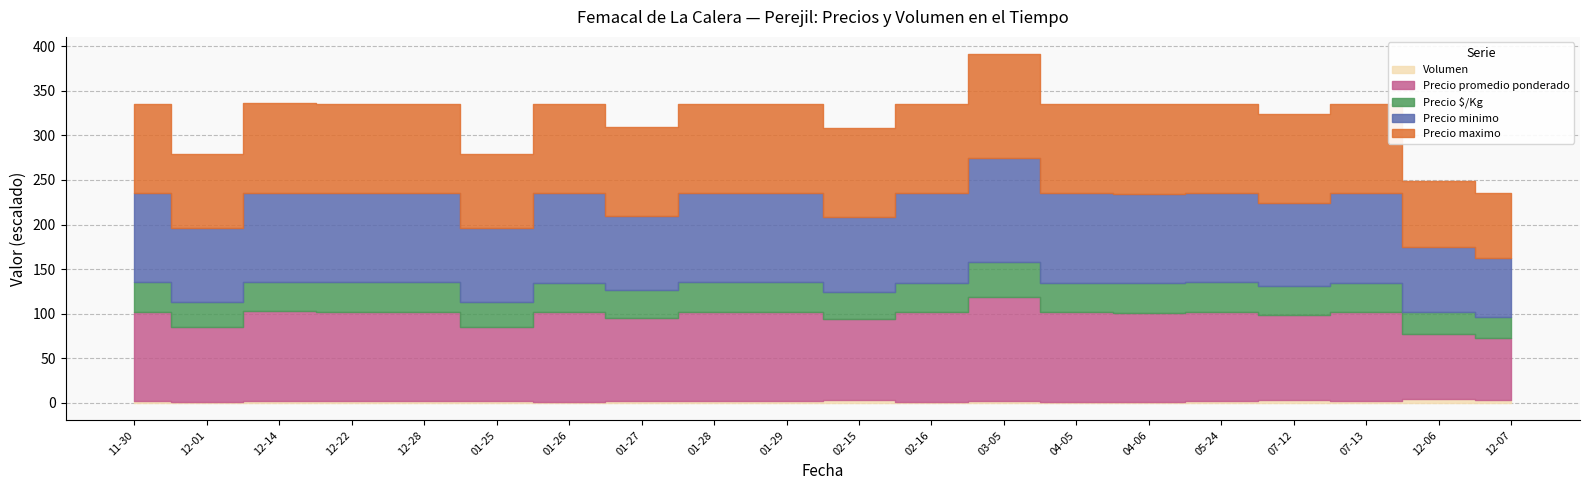

What is the value of the Precio minimo point at the 2nd from the left?

2500